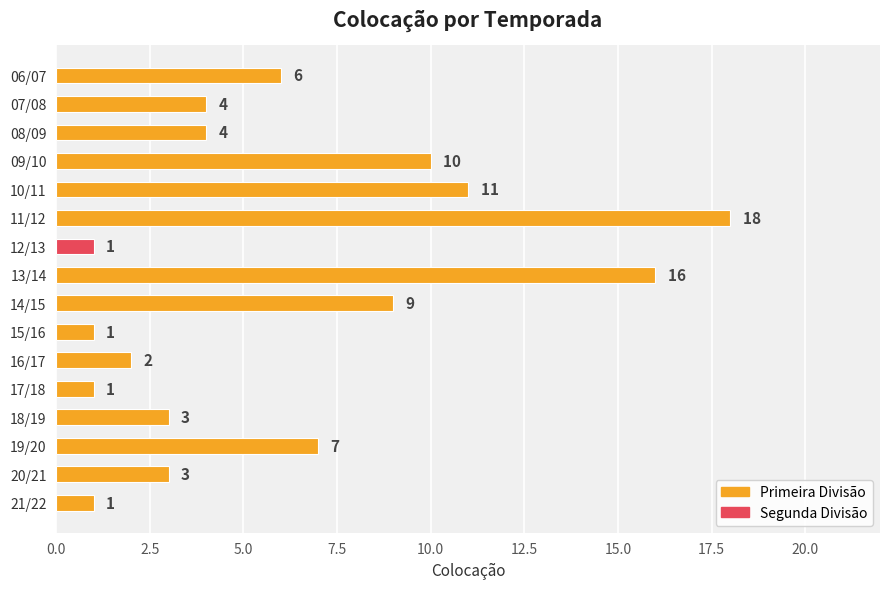

What is the difference between the maximum and minimum values?

17